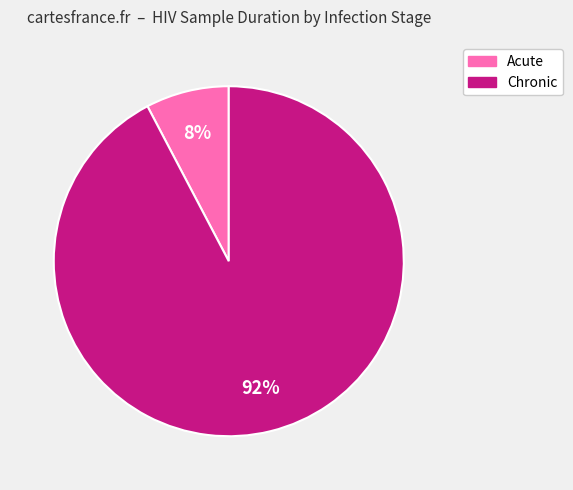

To the nearest percent, what percentage of the pie is Chronic?

92%